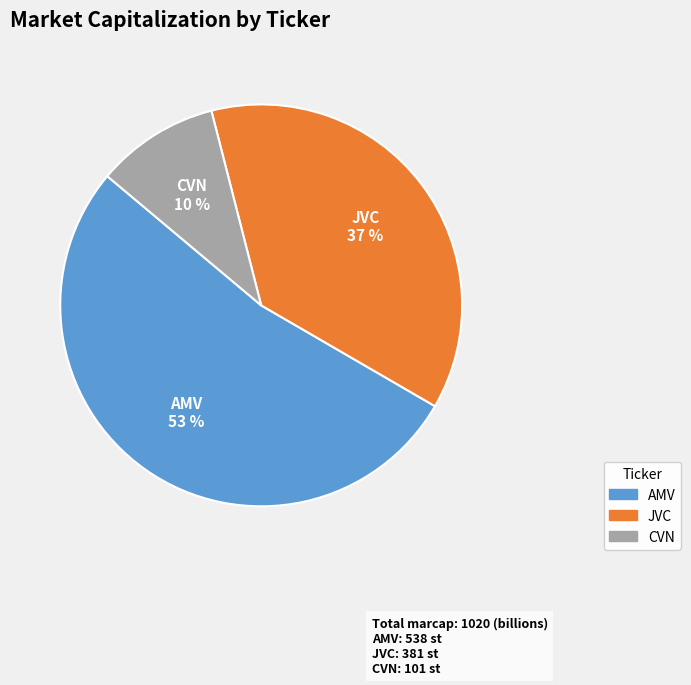

What percentage is the JVC slice, to the nearest percent?

37%